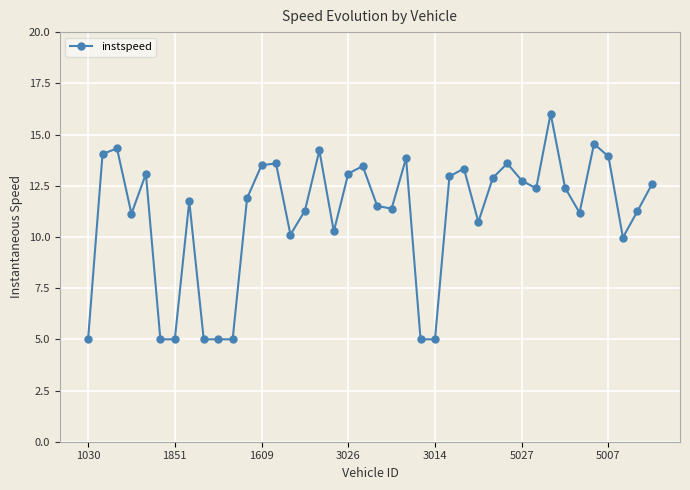

What is the difference between the maximum and minimum values?

11.0